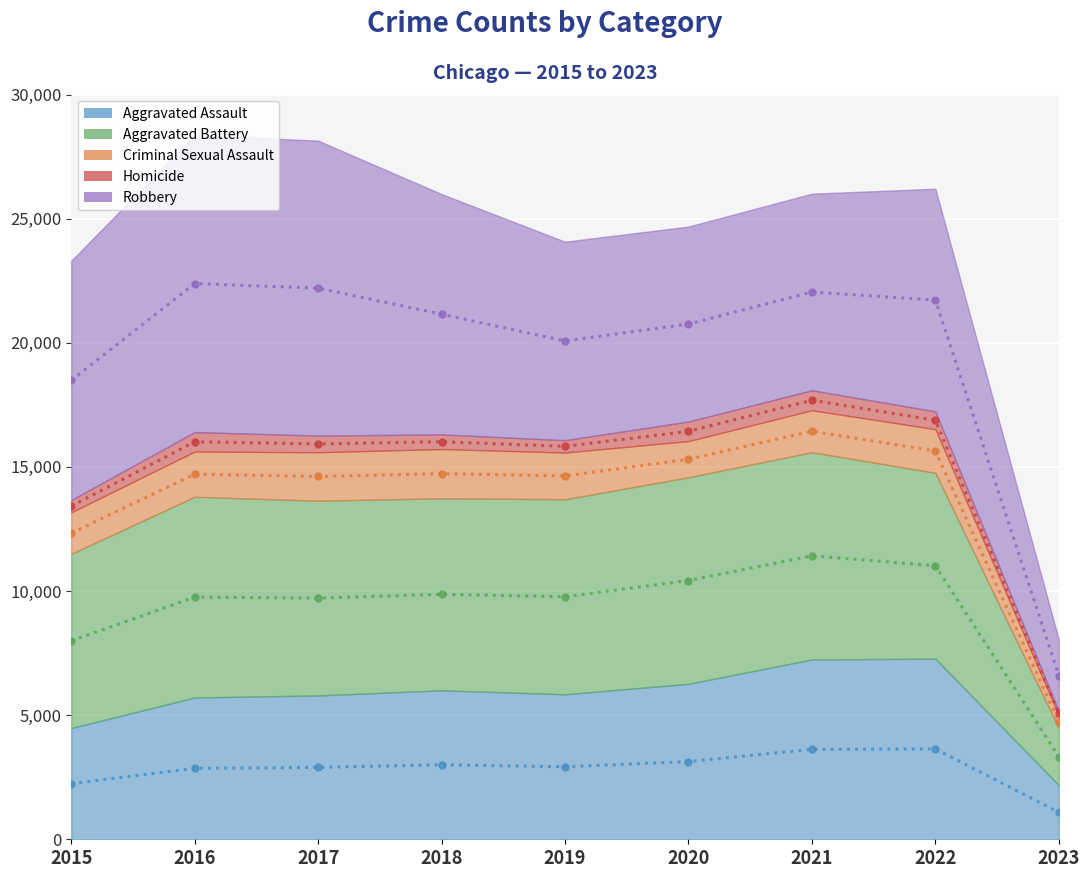

At which category does Robbery reach its first local peak?

2016